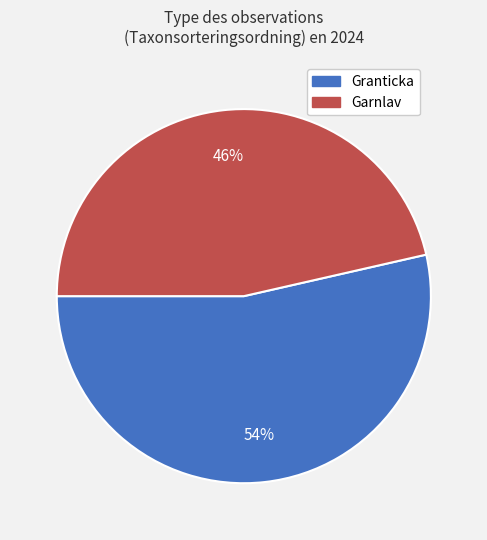

Between Garnlav and Granticka, which is larger?

Granticka